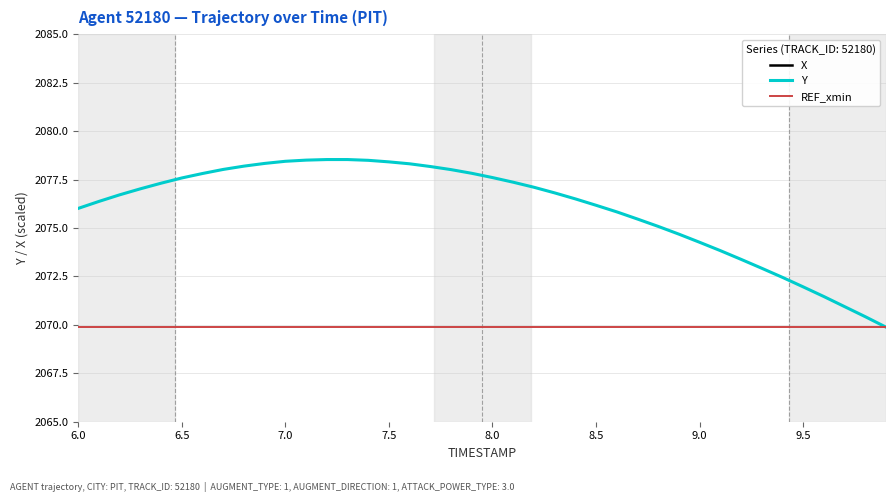

How many values in the X series exceed 3683?

20